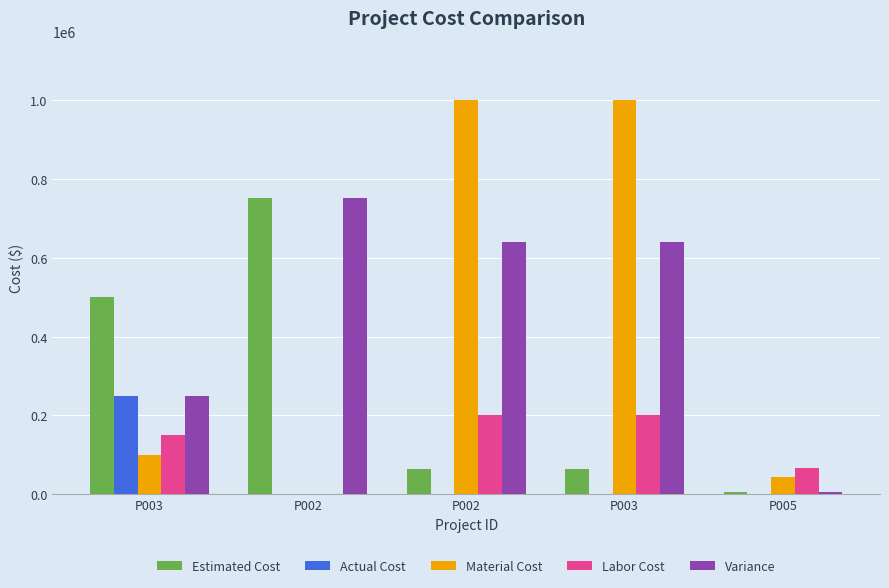

Reading left to right, what are all the values shown in this chart?

Estimated Cost: 500000	750000	63888	63888	6363
Actual Cost: 250000	0	3	3	34
Material Cost: 100000	0	1000000	1000000	44545
Labor Cost: 150000	0	200000	200000	65565
Variance: 250000	750000	640000	640000	6556